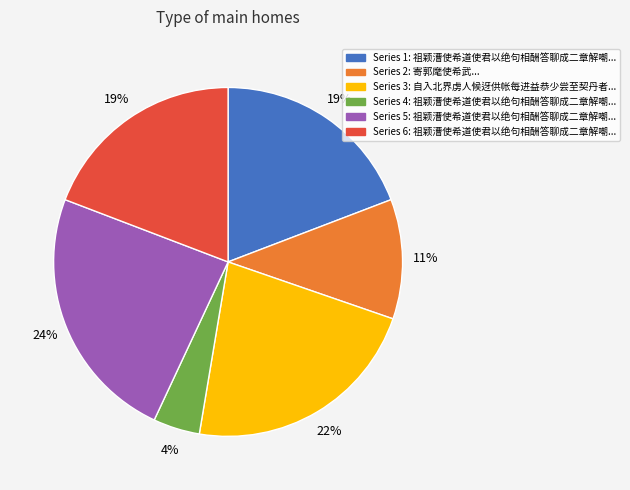

Does any single category account for the majority?

No